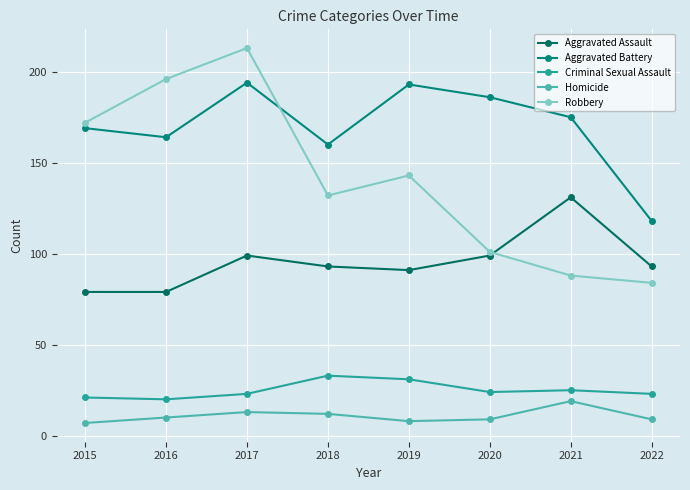

True or false: Criminal Sexual Assault and Aggravated Assault cross at least once.

False